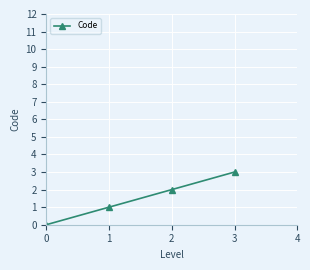

What is the value of the 4th point from the left?

3